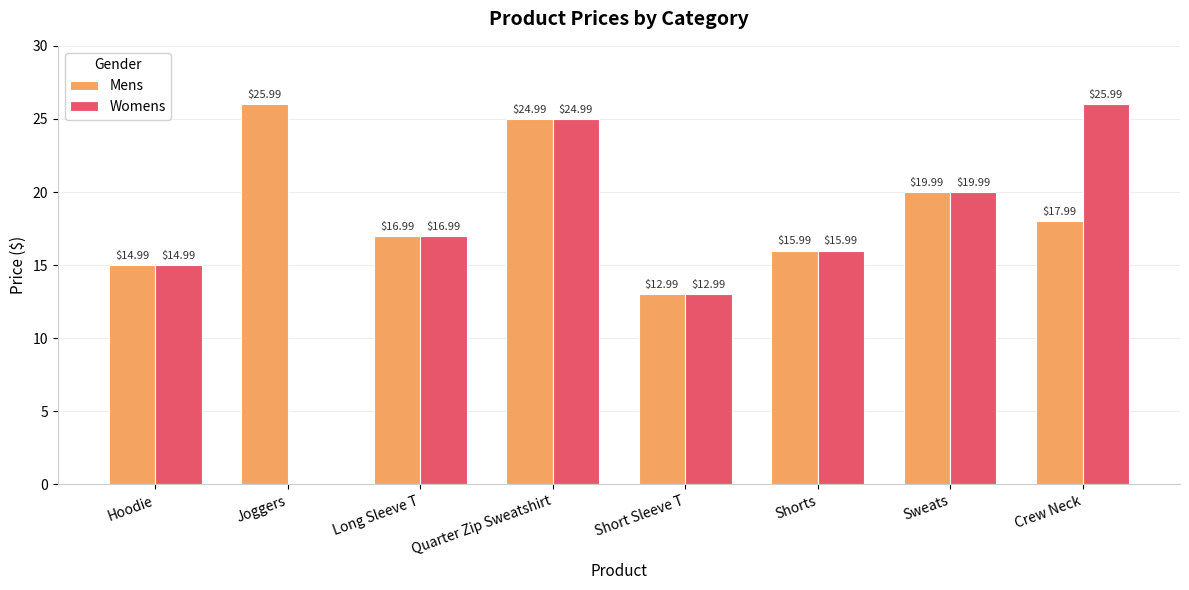

At which label does Mens reach its peak?

Joggers